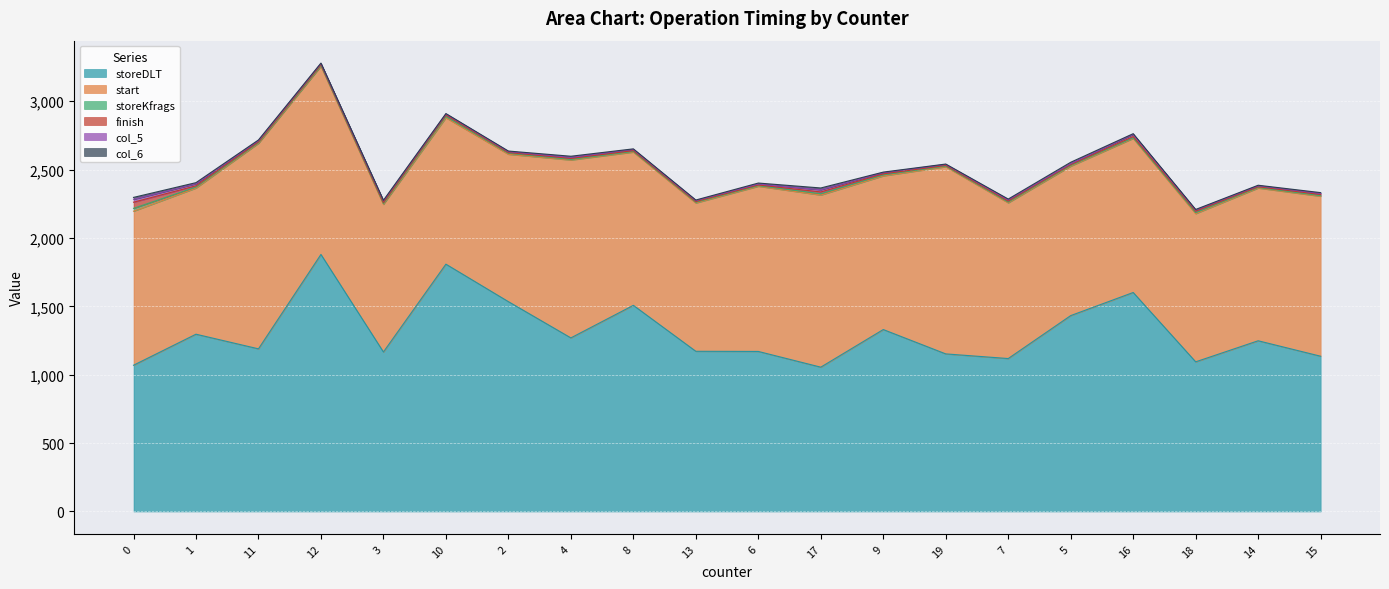

True or false: storeDLT has more than 2 interior local peaks.

True